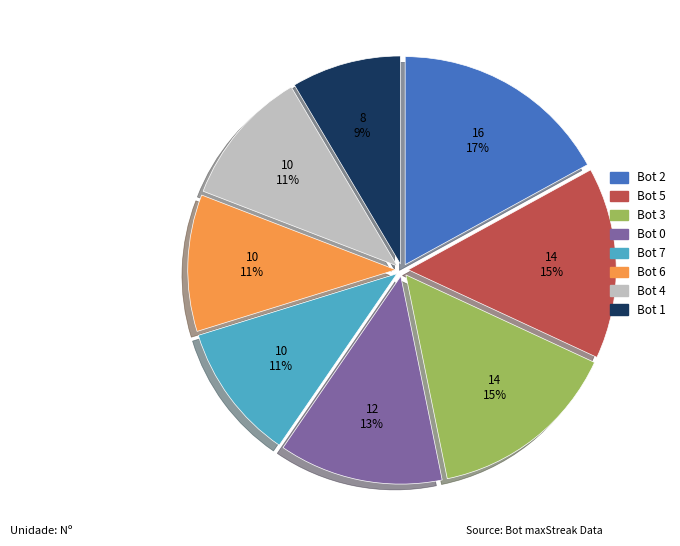

The Bot 4 slice represents 5% of the pie. True or false?

False